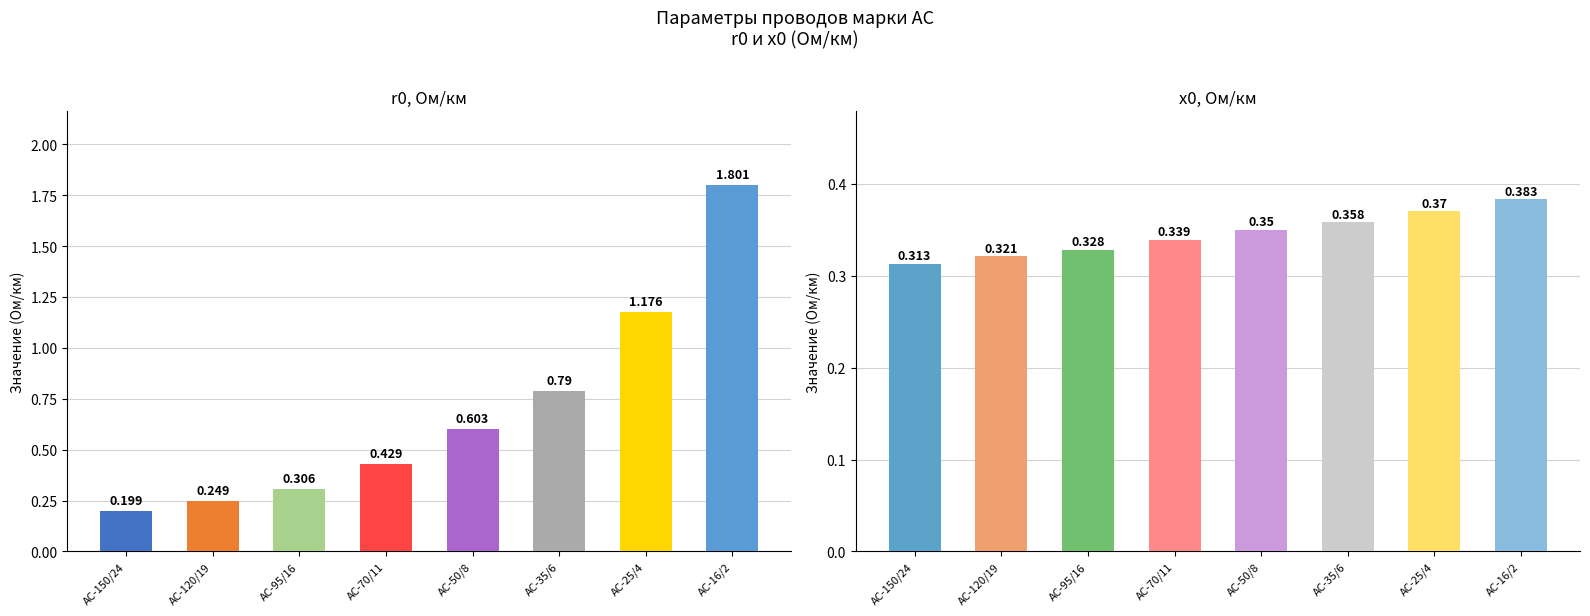

Are the bars grouped side by side (vs. stacked)?

Yes